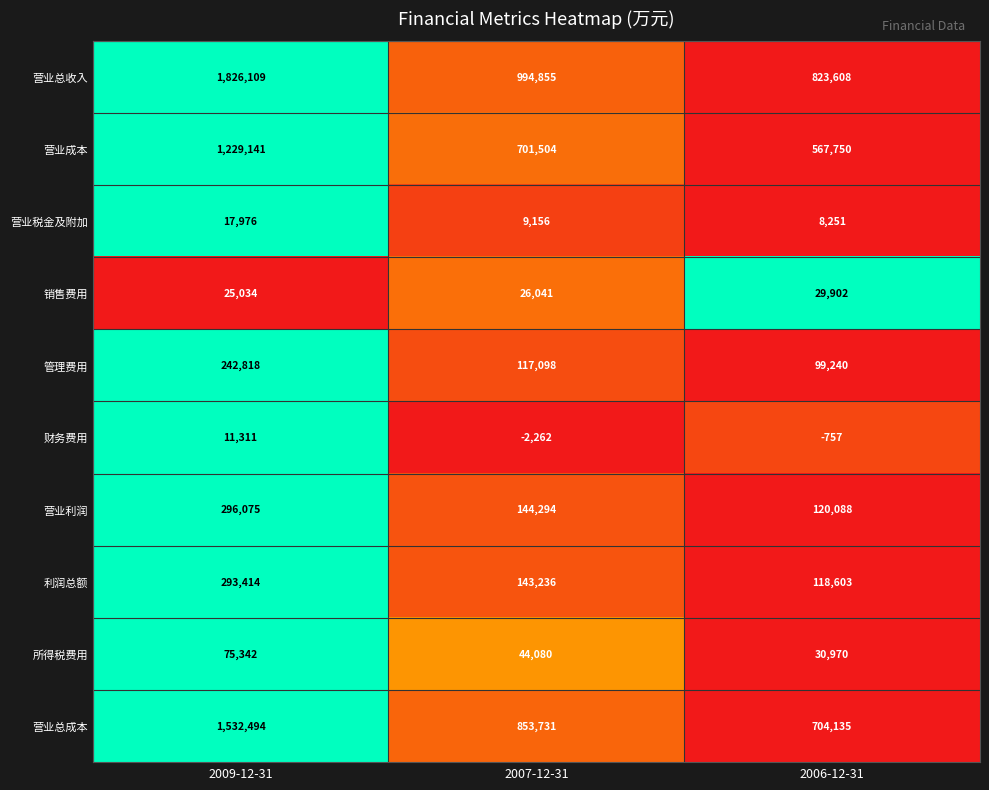

What value does the 所得税费用 series have at 2009-12-31, to the nearest 10?

75340